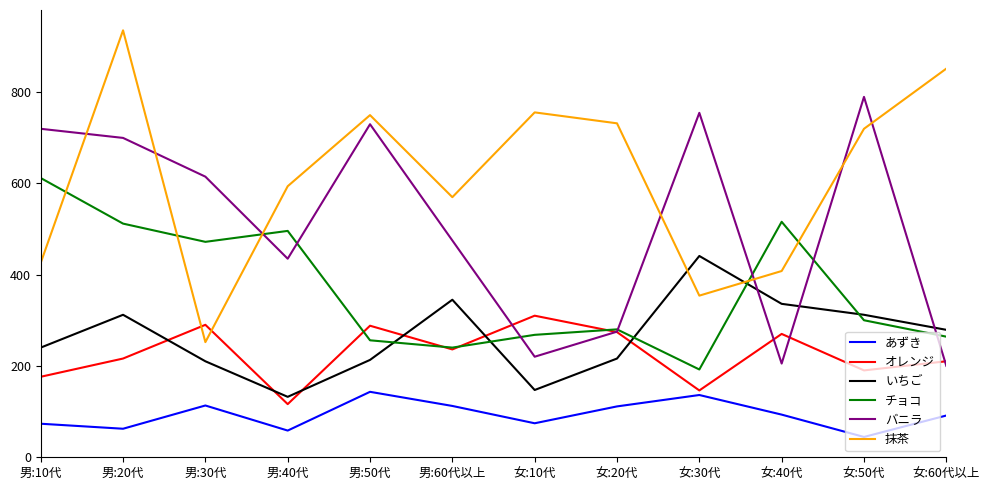

What are all the series names shown in the legend?

あずき, オレンジ, いちご, チョコ, バニラ, 抹茶